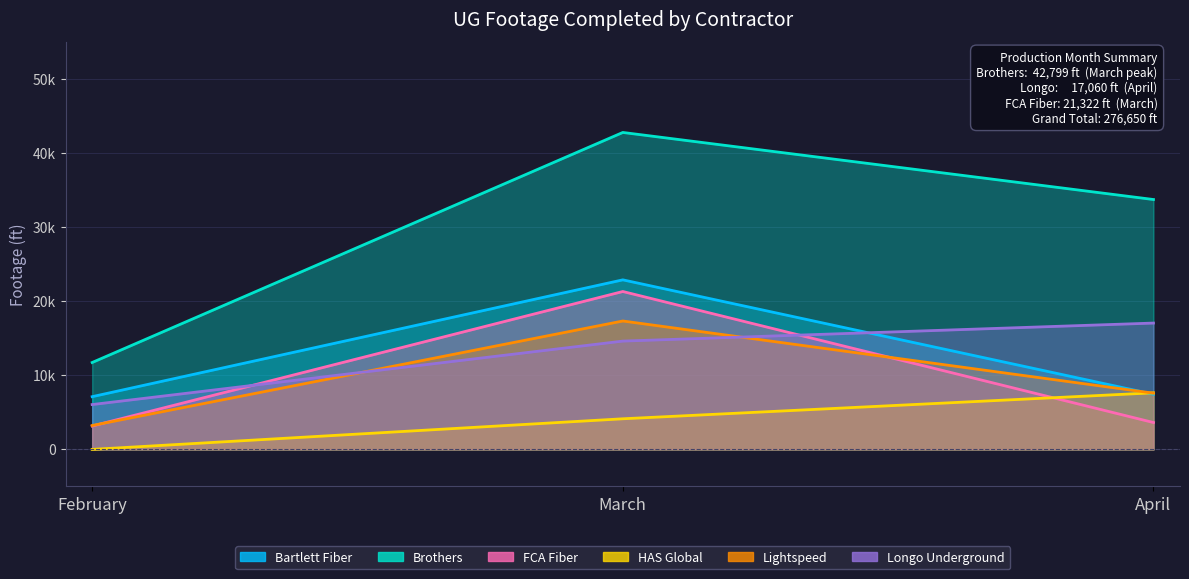

What is the difference between the maximum and minimum values in the Bartlett Fiber series?

15776